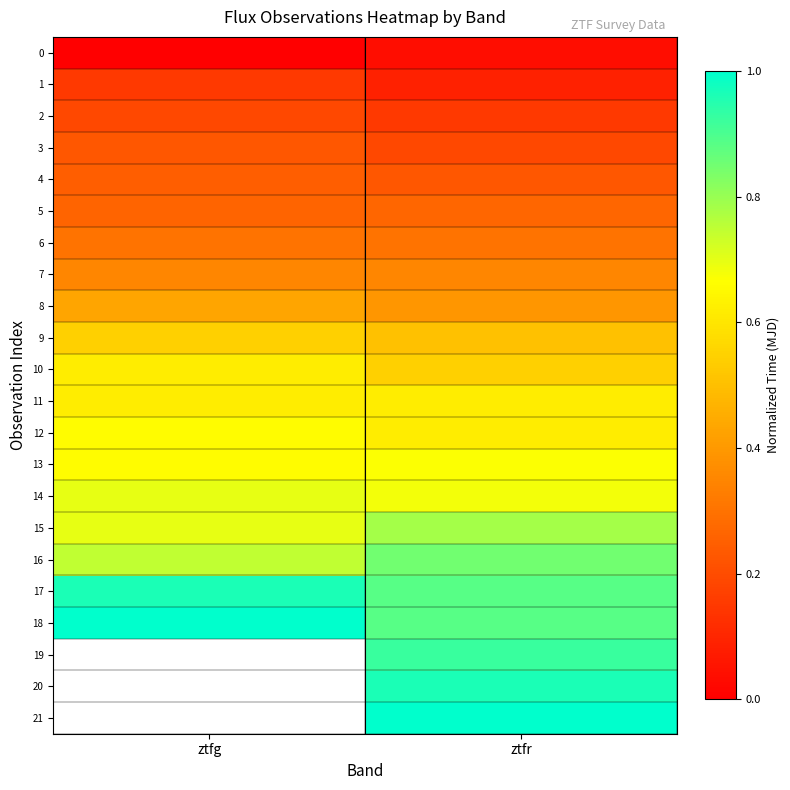

Which label corresponds to the smallest value in the chart?

ztfg